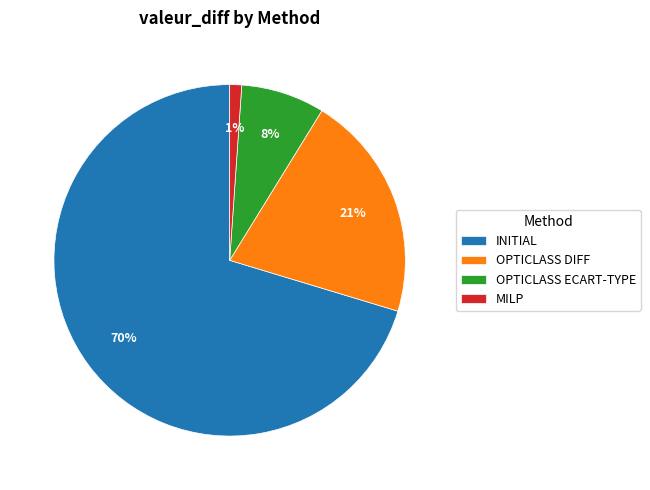

How many segments does this pie chart have?

4